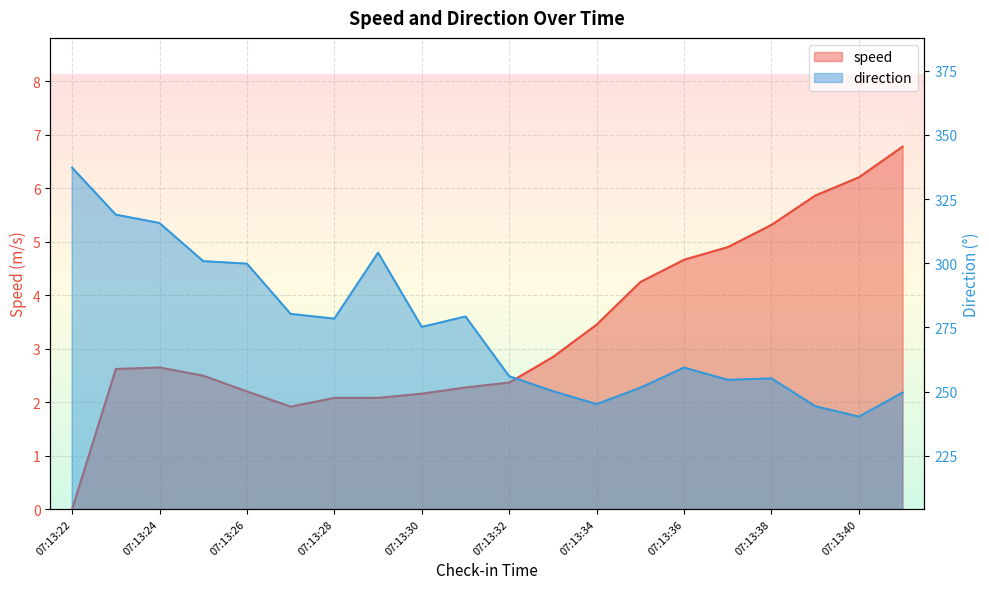

Read the speed value at 07:13:32.

2.4